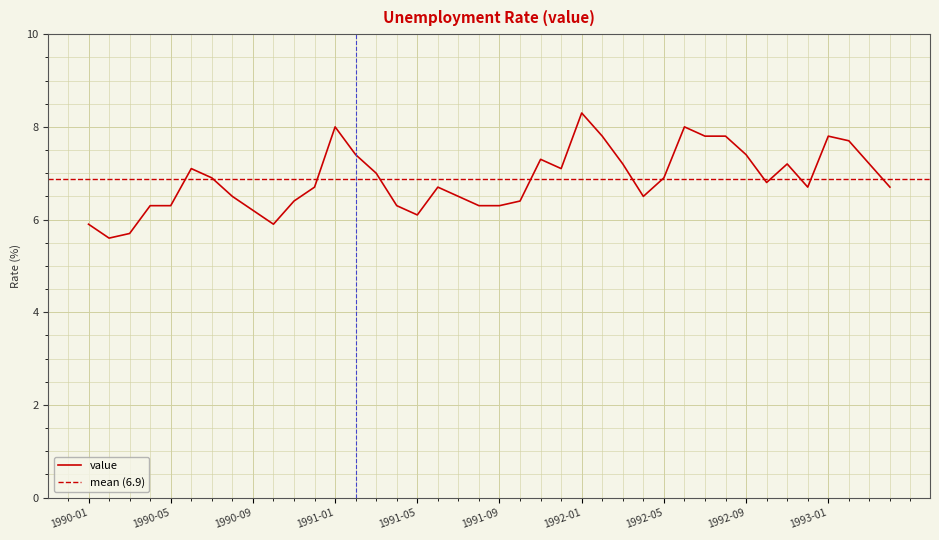

How many points are lower than both their immediate neighbors (excluding endpoints)?

7